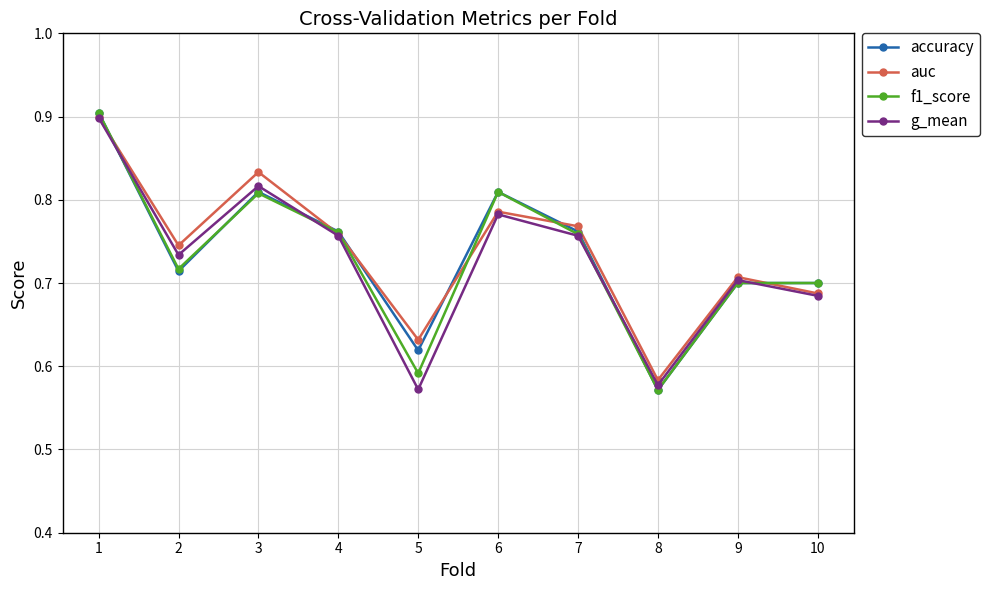

At which category does f1_score reach its first local valley?

2